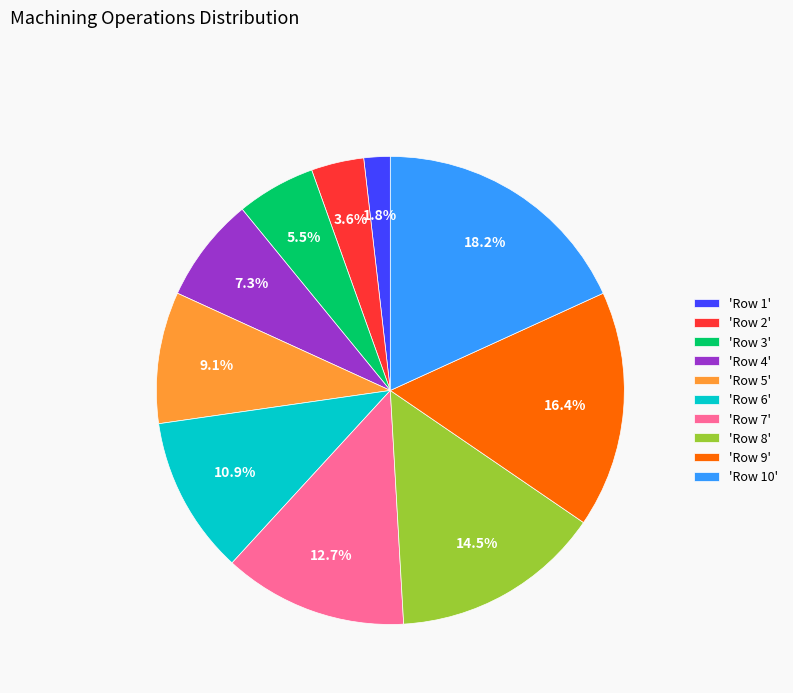

Which category has the biggest portion of the pie?

'Row 10'